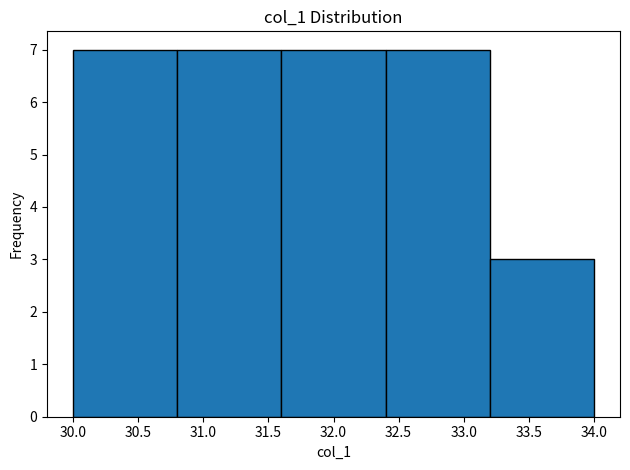

Reading left to right, transcribe this chart: for each bar, give the range it covers on the x-axis and its height. The values are not printed on the chart, so give them approximately, as read against the axis.

30.0 to 30.8: 7
30.8 to 31.6: 7
31.6 to 32.4: 7
32.4 to 33.2: 7
33.2 to 34.0: 3